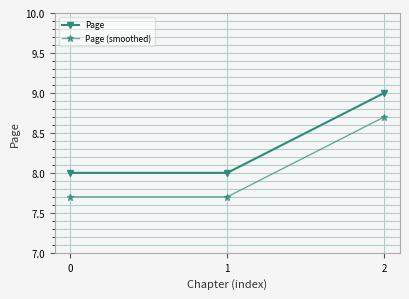

Does the chart have visible grid lines?

Yes